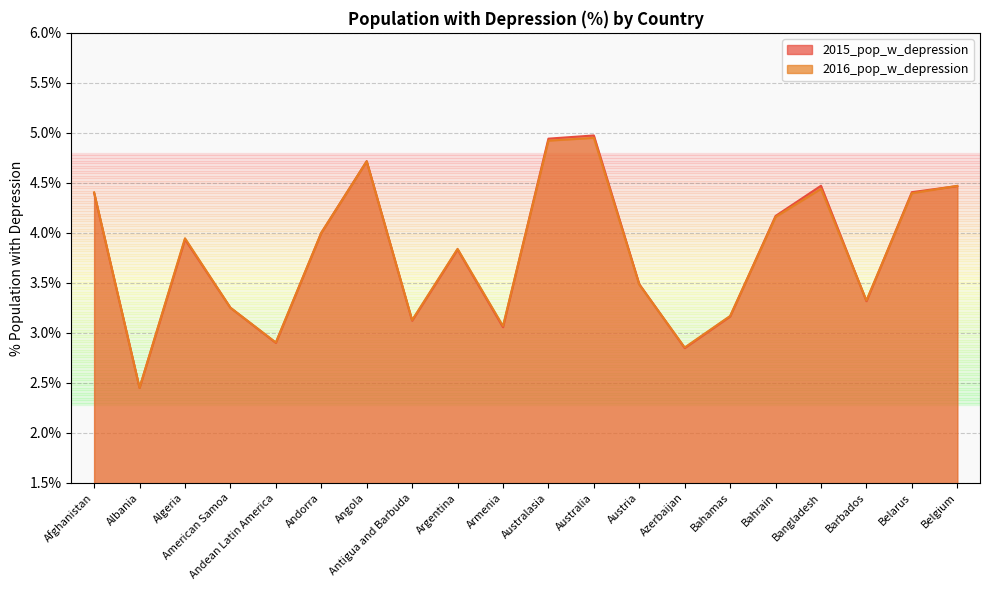

At how many categories does at least one series exceed 3?

17